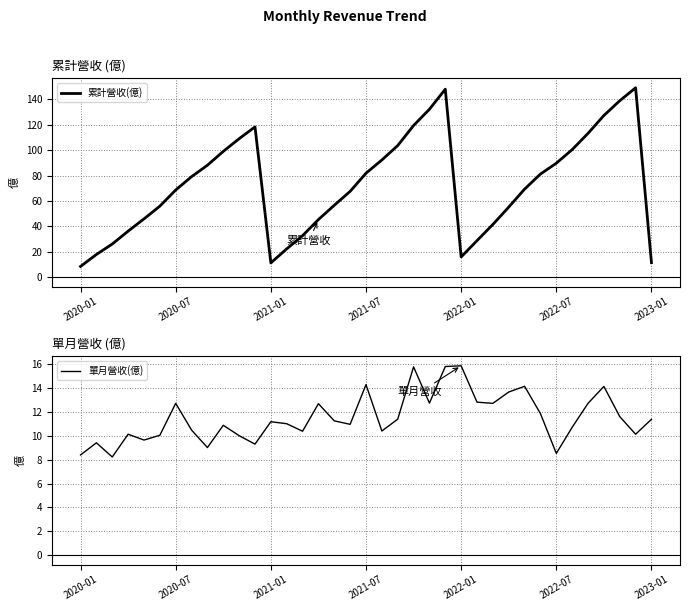

True or false: 累計營收(億) and 單月營收(億) cross at least once.

False